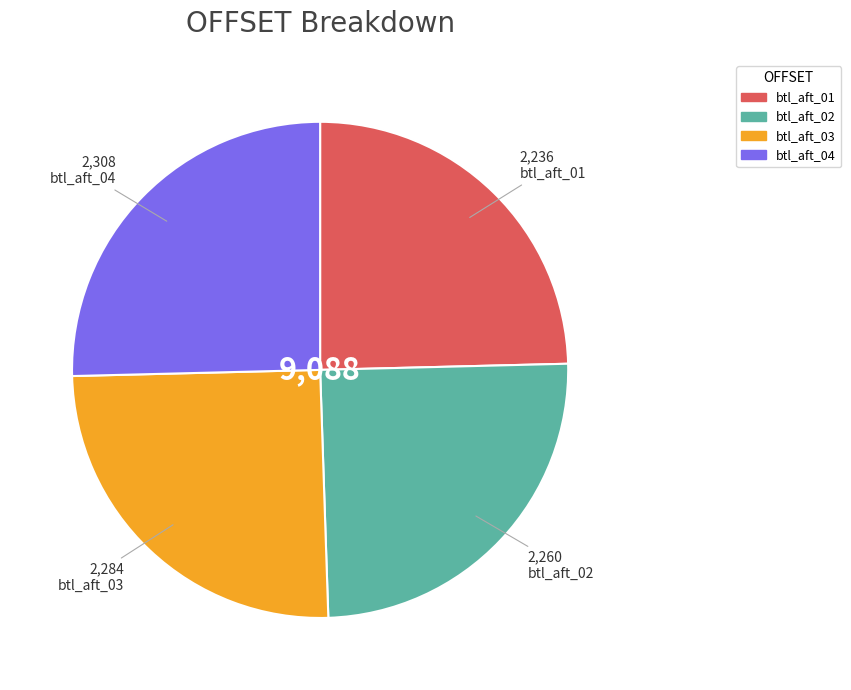

Is there any slice that represents more than half of the pie?

No